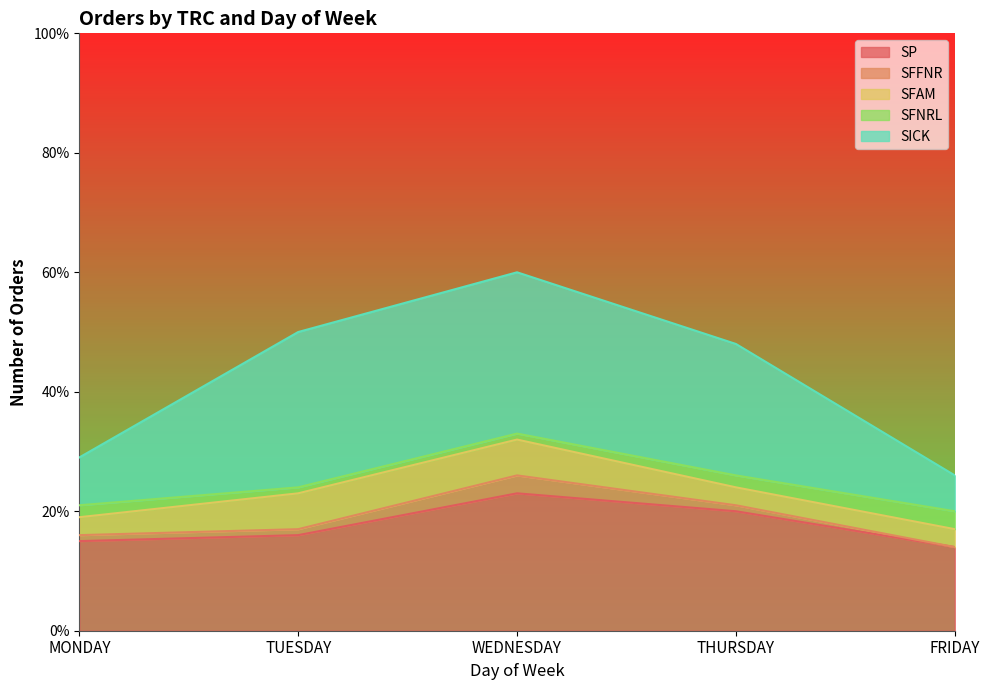

What is the difference between the highest and lowest values at FRIDAY?

14